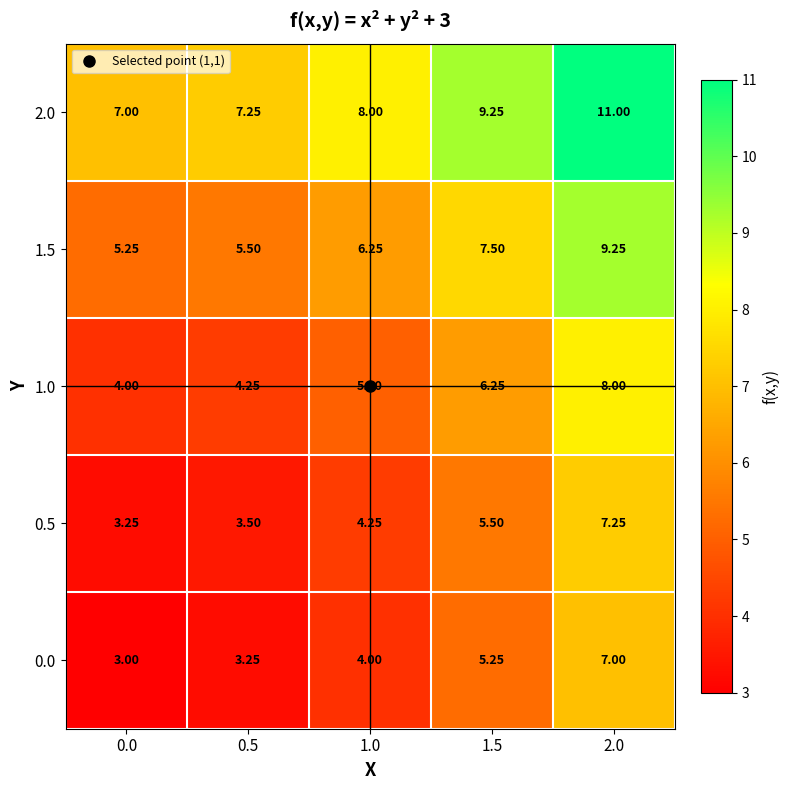

Is the value of 2.0 at 1.5 greater than the value of 0.0 at 1.0?

Yes